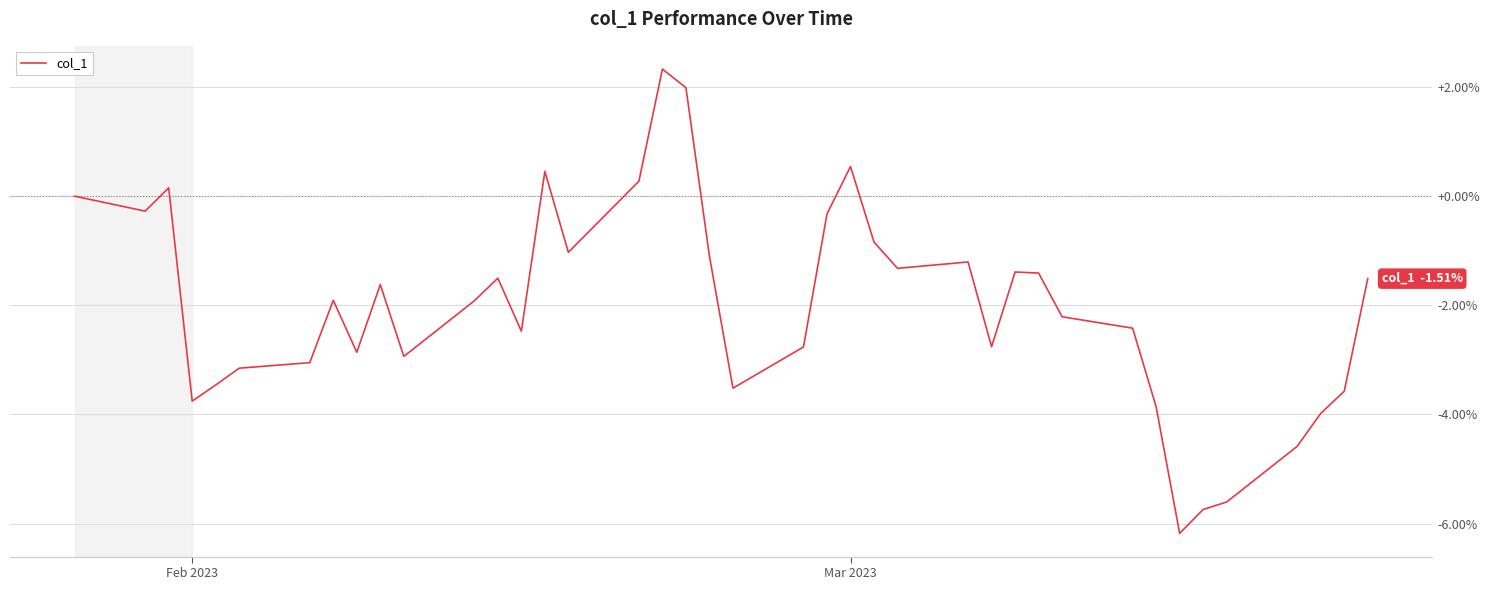

What is the difference between the maximum and minimum values?

8.5